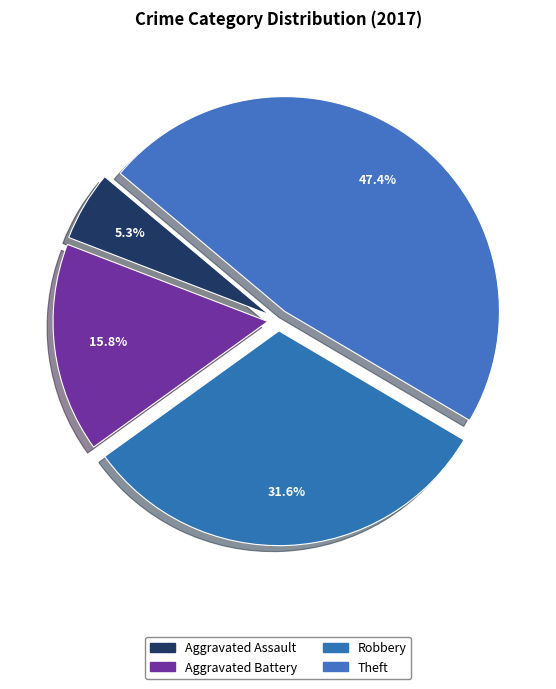

How many slices are in this pie chart?

4